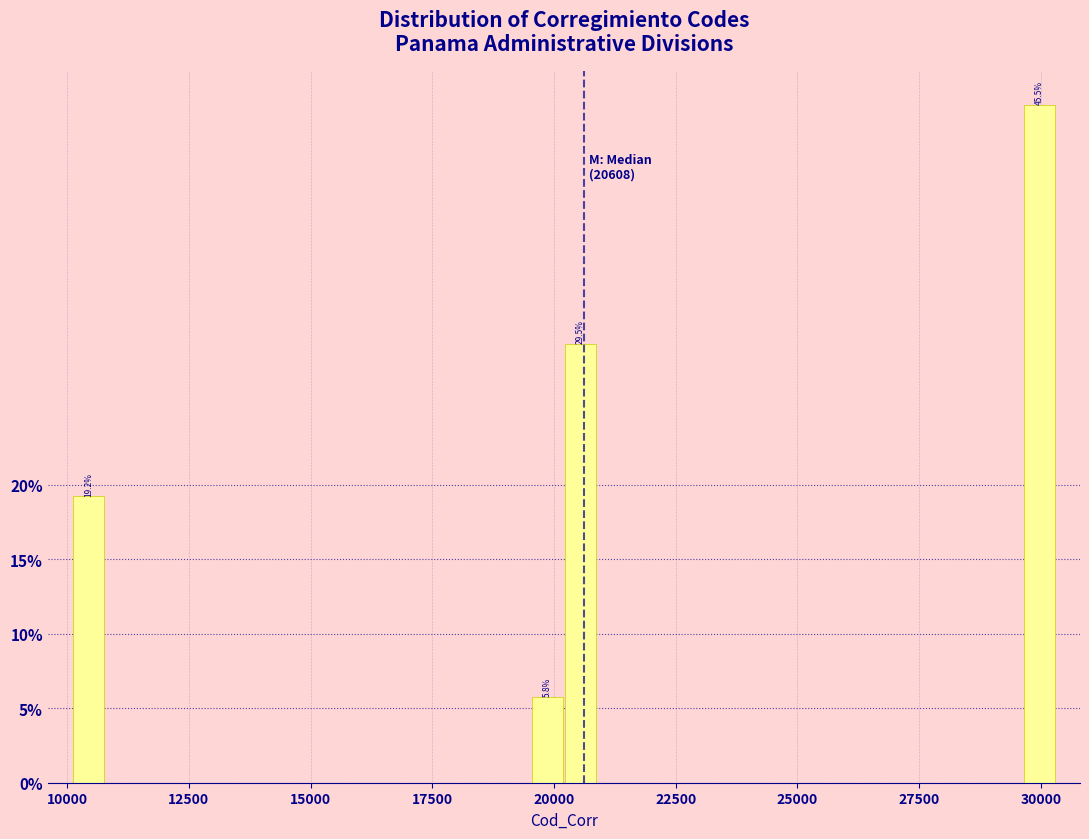

Around what value on the x-axis is the tallest bar? Give the approximate position of its centre, as read against the axis.

30000